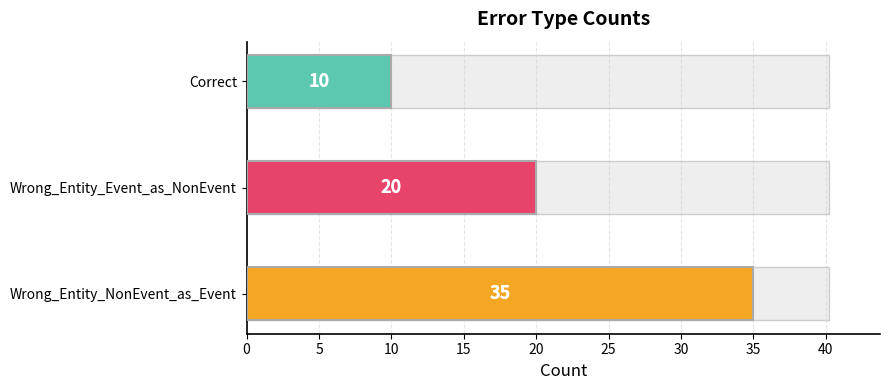

Count the number of values greater than 20.

1